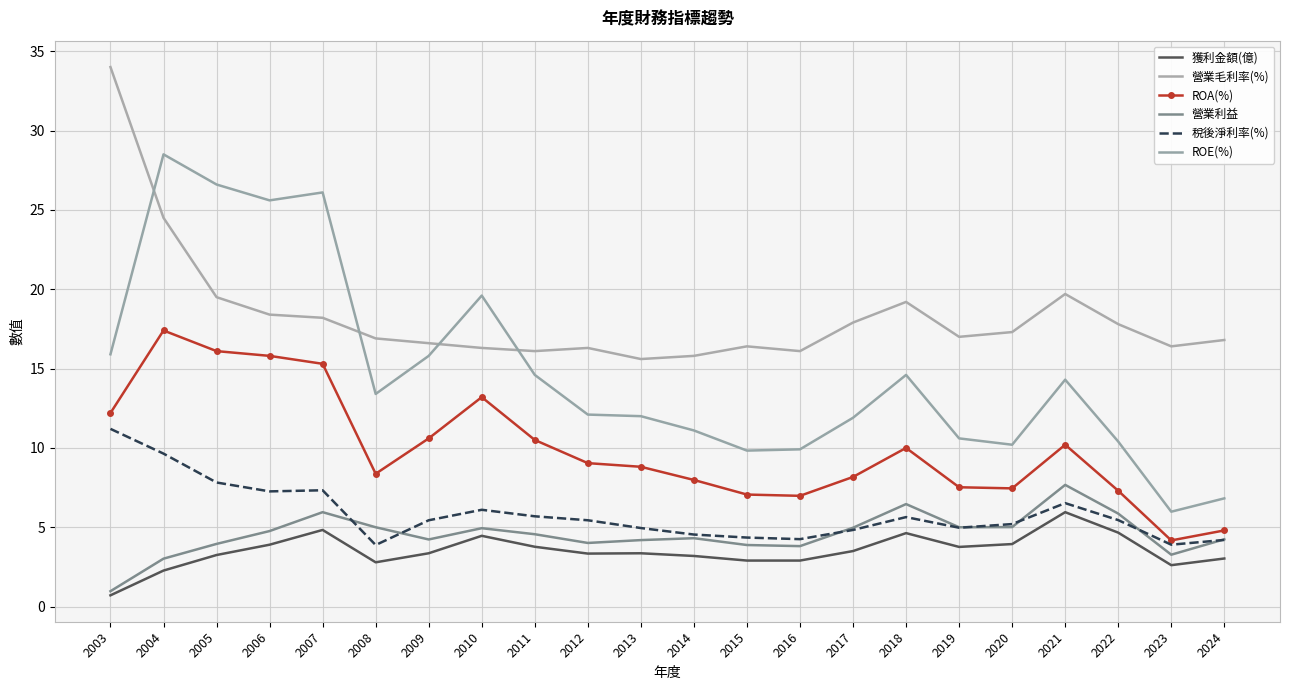

Rank the series at 2007 from highest to lowest value.

ROE(%), 營業毛利率(%), ROA(%), 稅後淨利率(%), 營業利益, 獲利金額(億)